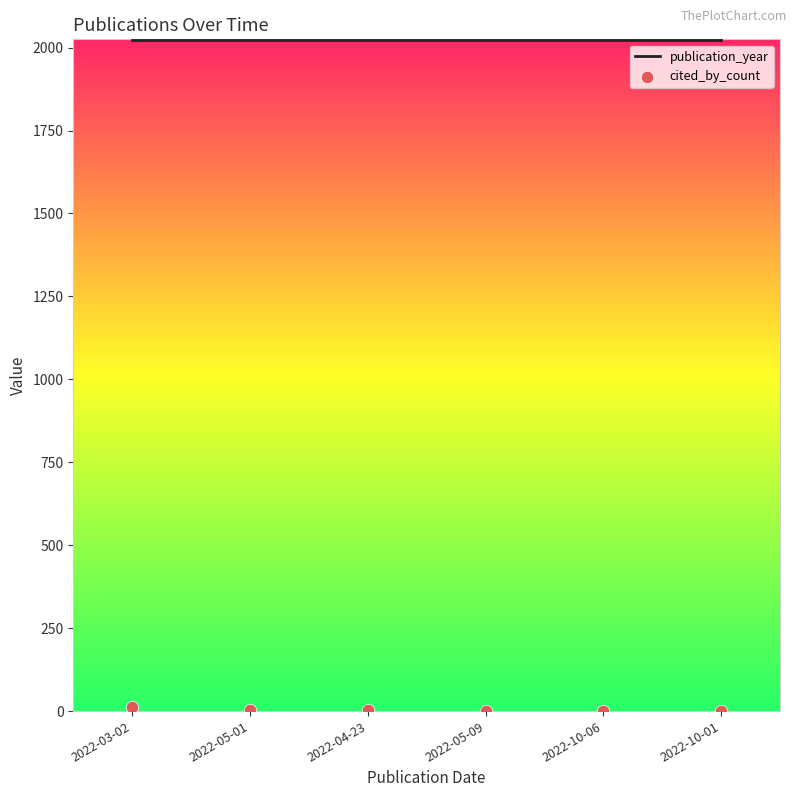

Is the value of cited_by_count at 2022-03-02 greater than the value of publication_year at 2022-05-01?

No